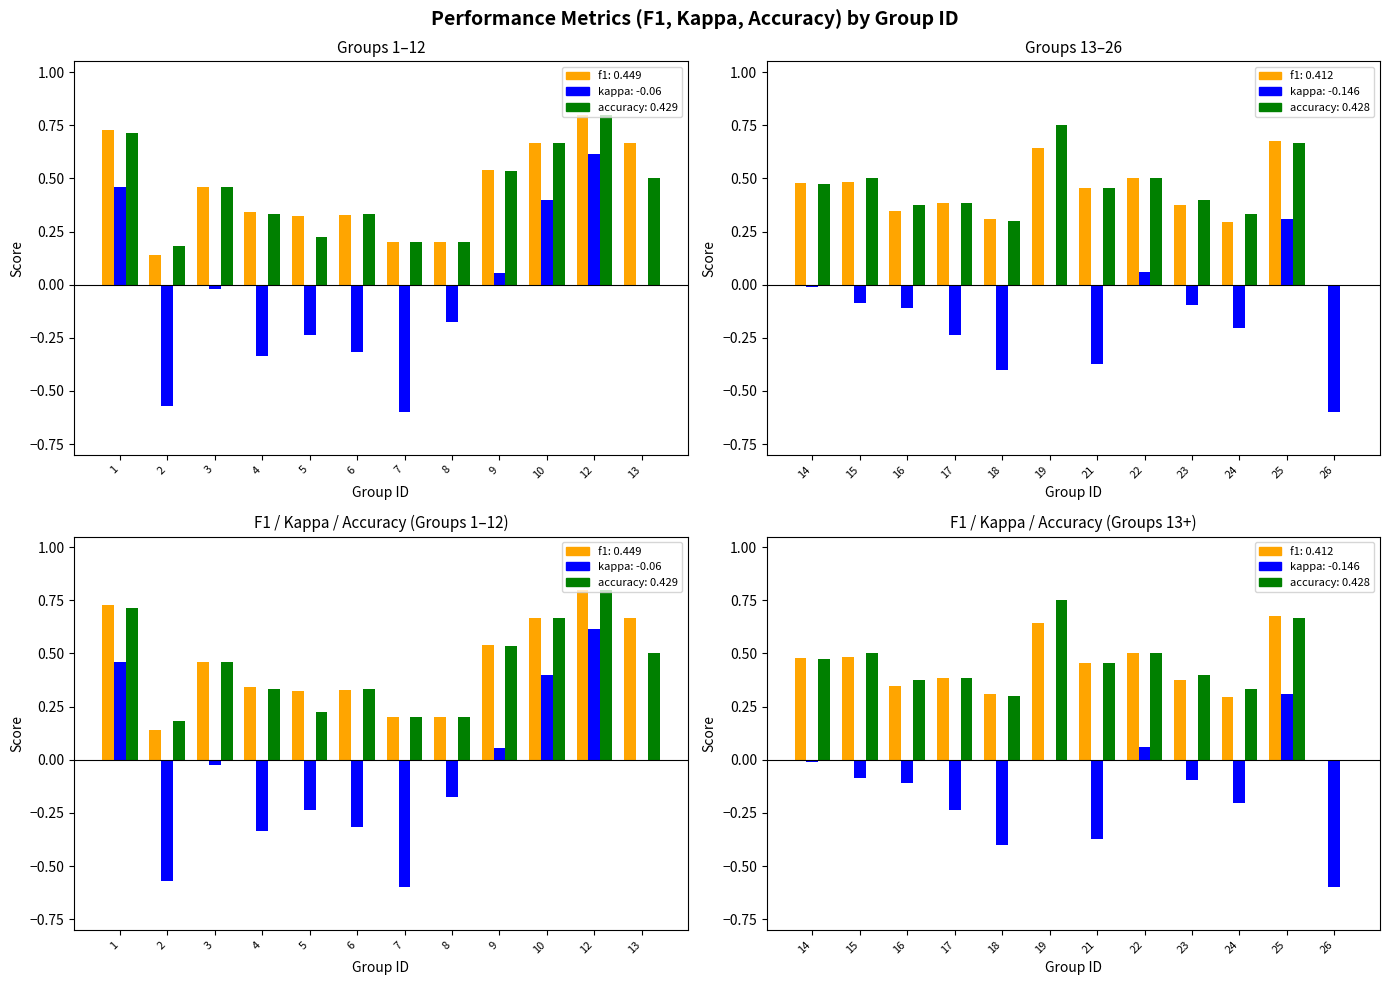

What is the value of the accuracy bar at the 5th from the left?

0.3